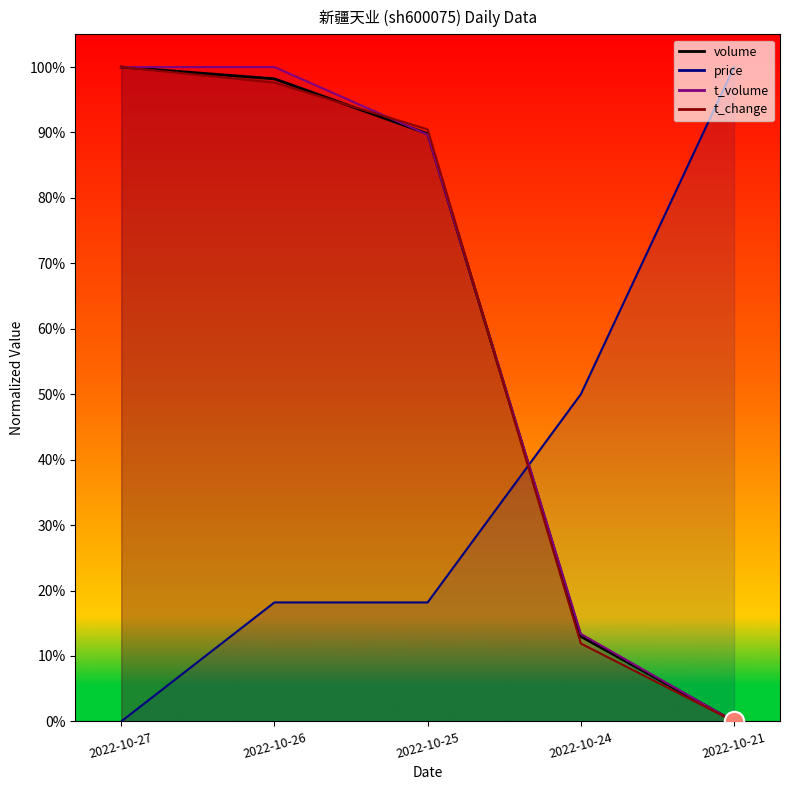

Reading left to right, transcribe all the data shown in this chart.

price: 0.0	0.2	0.2	0.5	1.0
volume: 1.0	1.0	0.9	0.1	0.0
t_volume: 1.0	1.0	0.9	0.1	0.0
t_change: 1.0	1.0	0.9	0.1	0.0